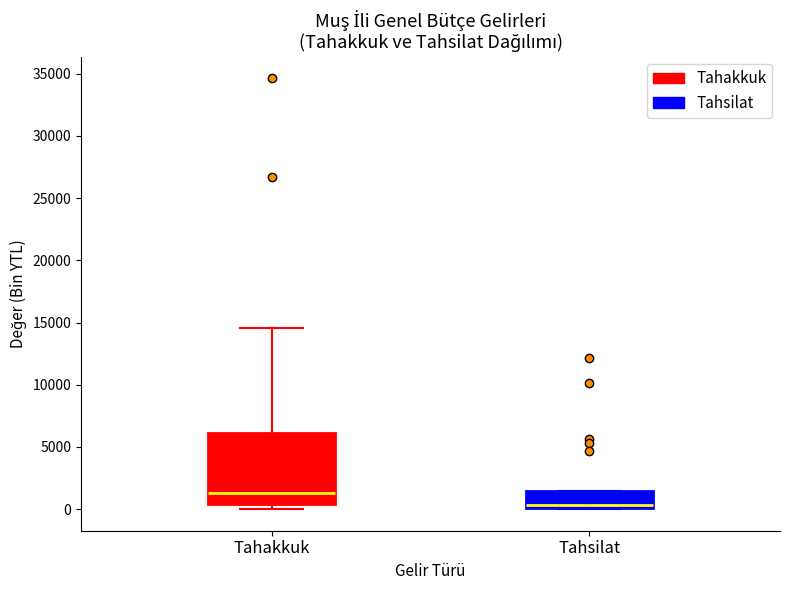

Reading left to right, transcribe this box plot: for each box, give where its median line is, the range the box spans, and where its two whiskers end, as read against the y-axis. The values are not printed on the chart, so give them approximately, as read against the axis.

Tahakkuk: median 1500, box 500 to 6000, whiskers 0 to 14500
Tahsilat: median 500, box 0 to 1500, whiskers 0 to 1500